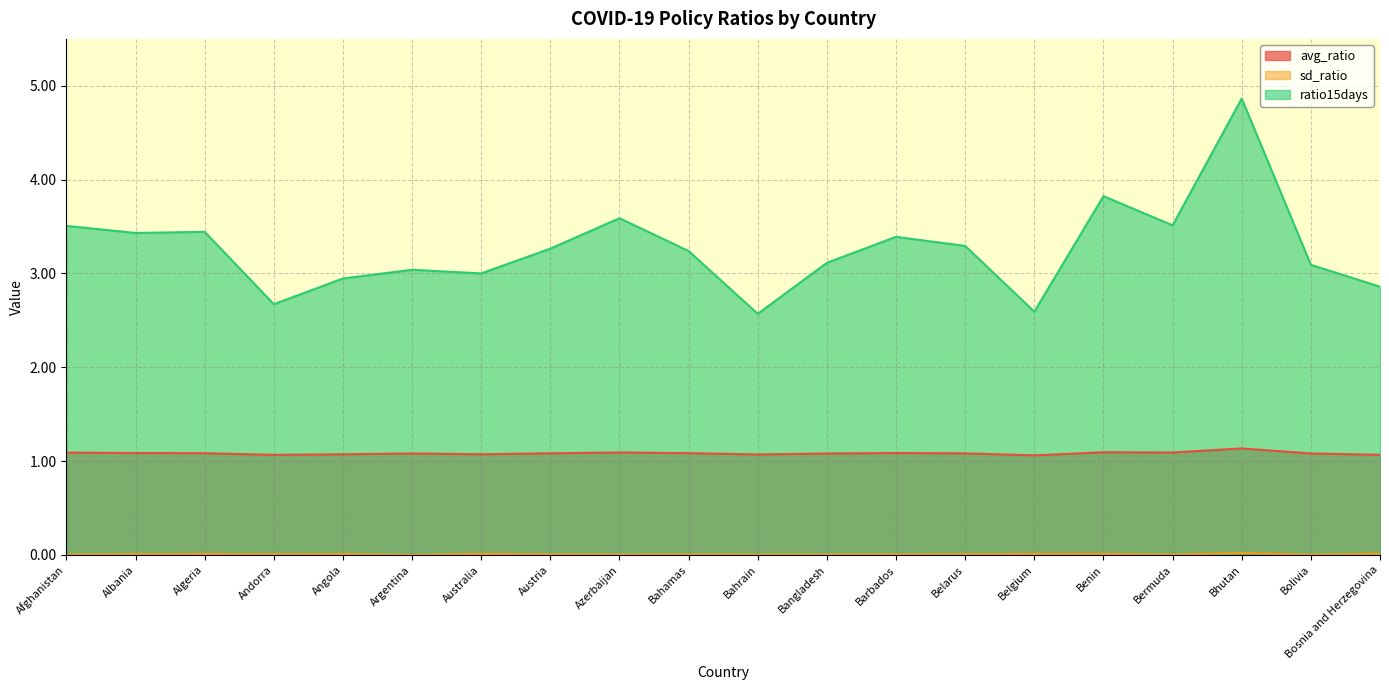

Between Bahrain and Australia, which is larger?

Australia